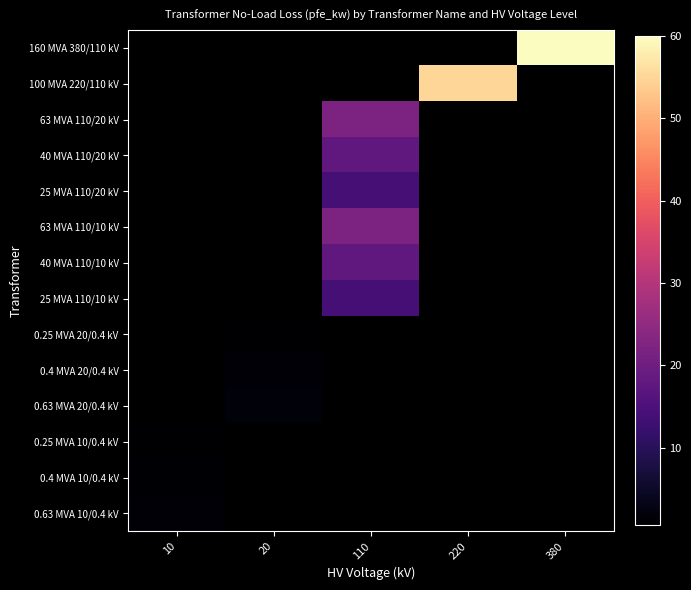

Which label corresponds to the largest value in the chart?

380